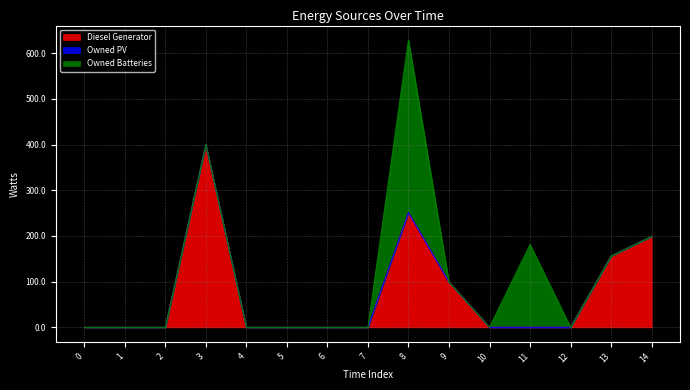

Reading right to left, extract all data points from this chart.

Diesel Generator: 14=199	13=156	12=0	11=0	10=0	9=99	8=251	7=0	6=0	5=0	4=0	3=400	2=0	1=0	0=0
Owned PV: 14=0	13=0	12=0	11=0	10=0	9=0	8=0	7=0	6=0	5=0	4=0	3=0	2=0	1=0	0=0
Owned Batteries: 14=0	13=0	12=0	11=181	10=0	9=0	8=378	7=0	6=0	5=0	4=0	3=0	2=0	1=0	0=0